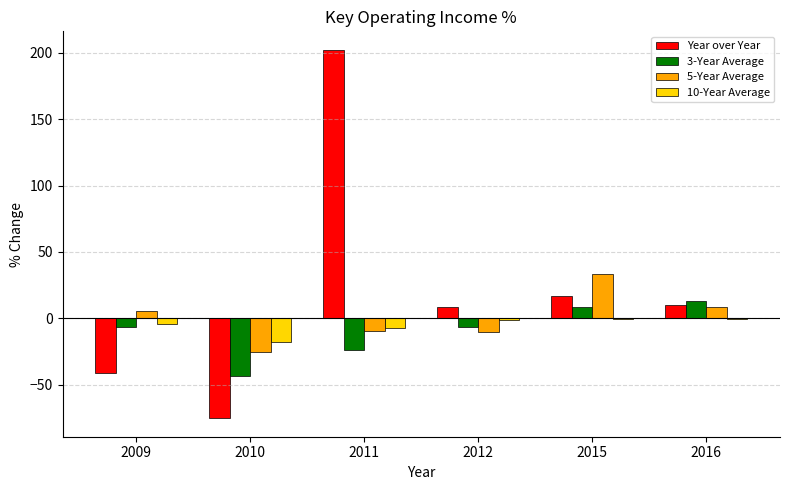

How many groups of bars are there?

6